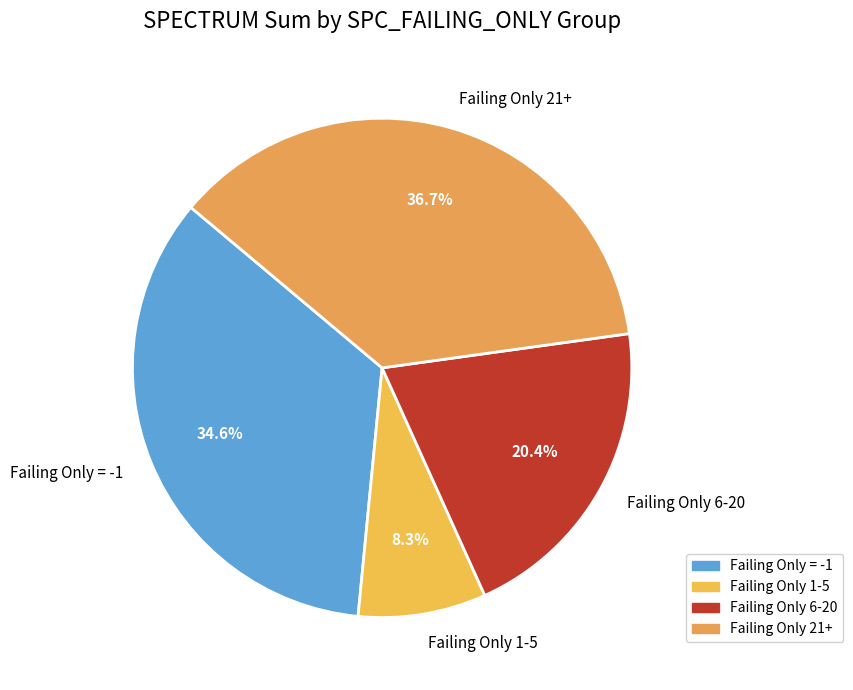

To the nearest percent, what is the average slice percentage?

25%